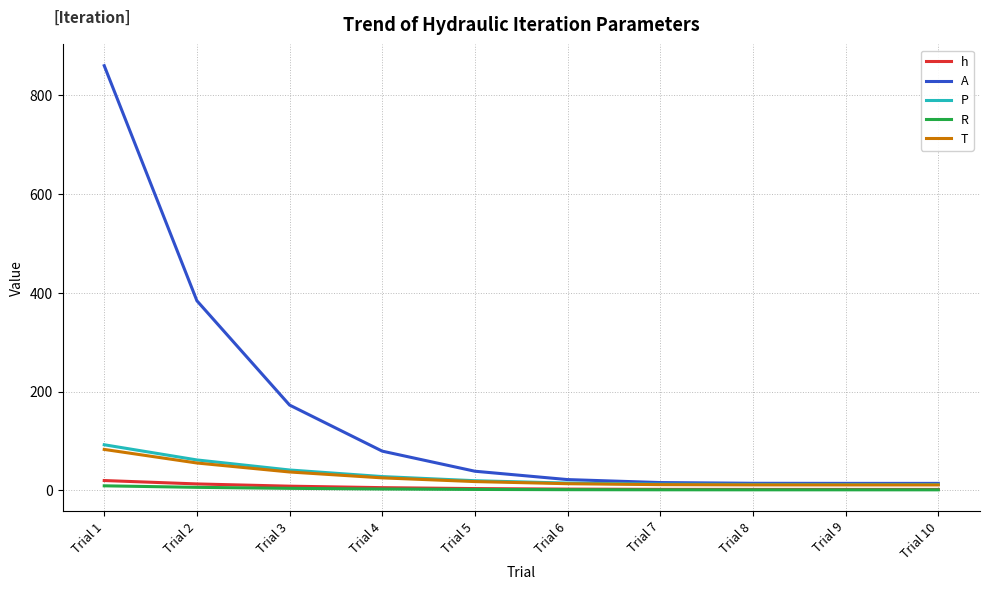

What value does the P series have at Trial 10?

12.0